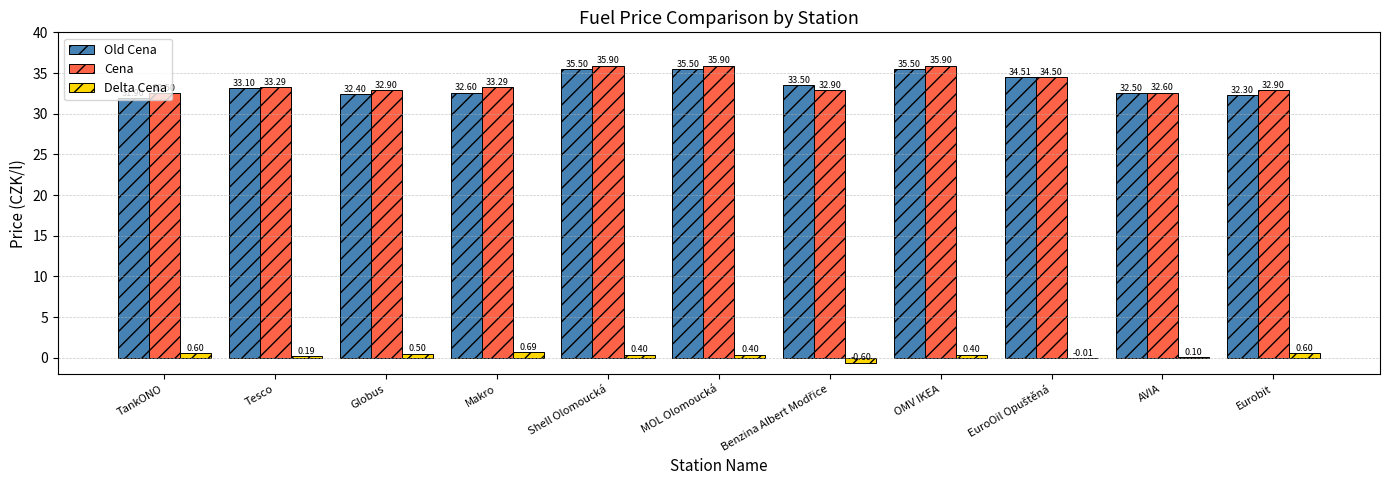

Which series changed the most between AVIA and Eurobit?

Delta Cena